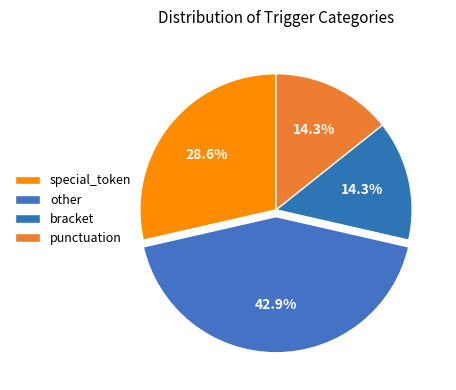

Rank the categories by value from lowest to highest.

bracket, punctuation, special_token, other